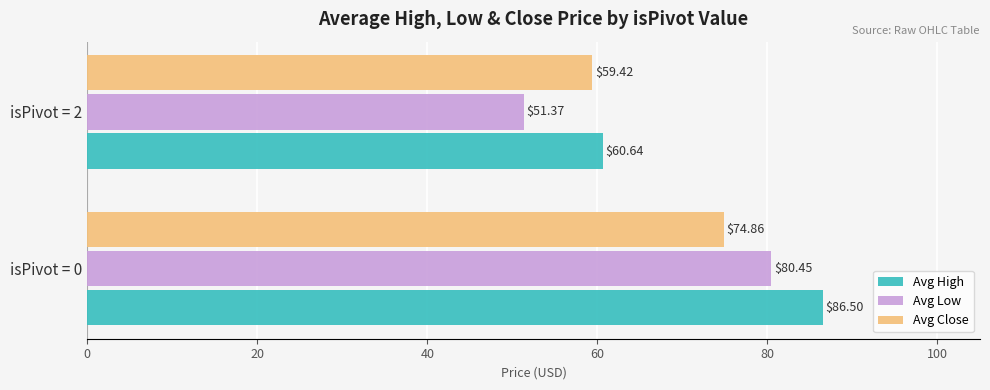

How many data points in Avg High are less than 86?

1